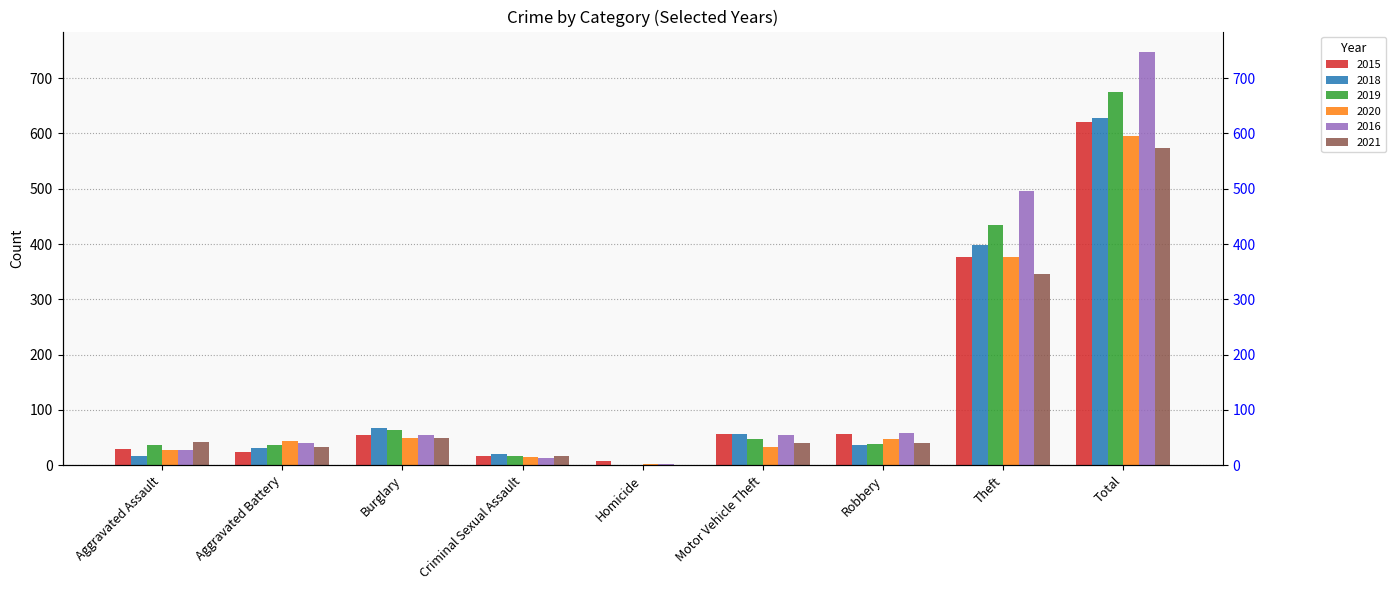

Are the bars horizontal?

No